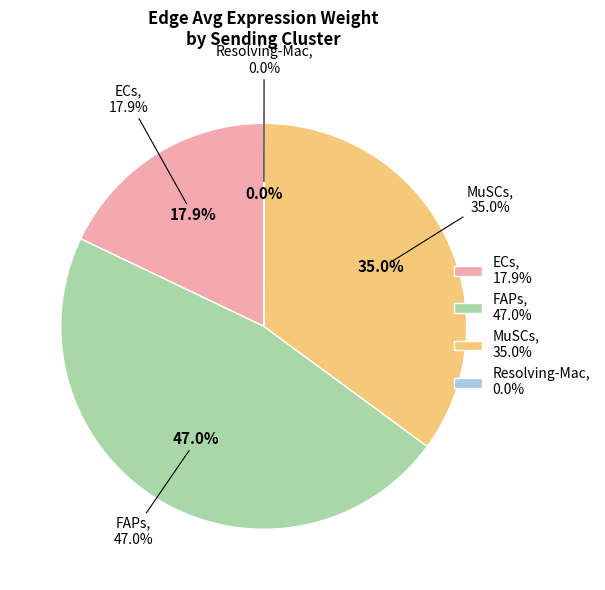

Is it true that ECs is 29% of the pie?

False